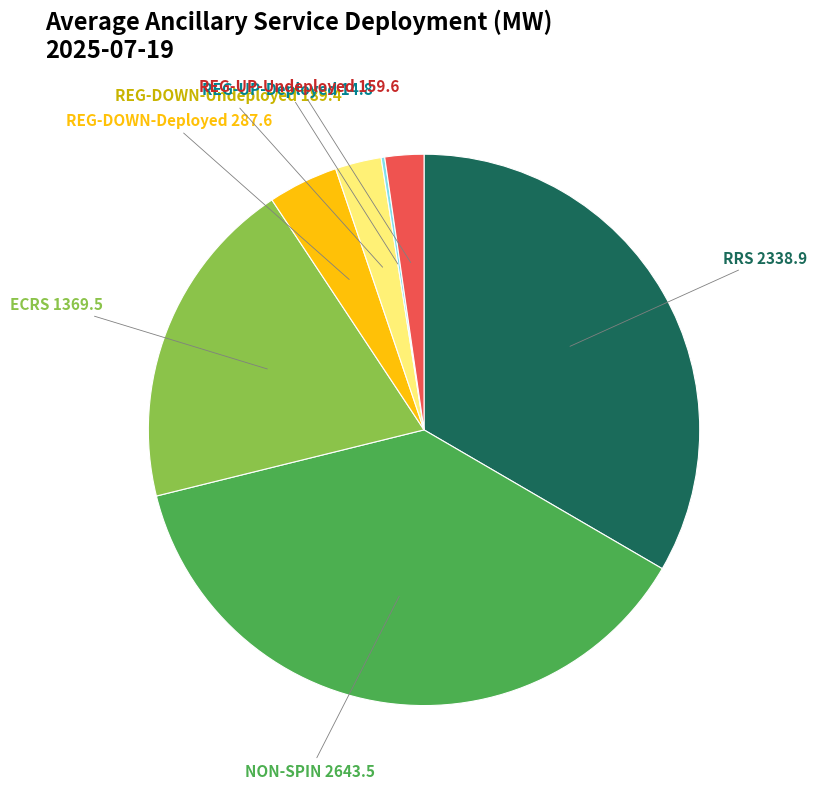

Does any single category account for the majority?

No